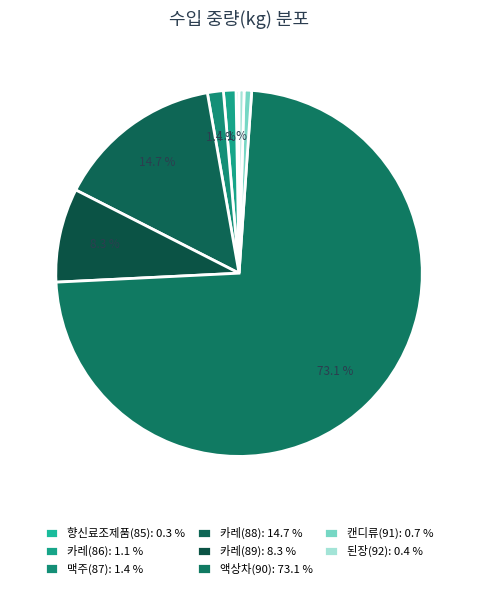

How many slices are in this pie chart?

8